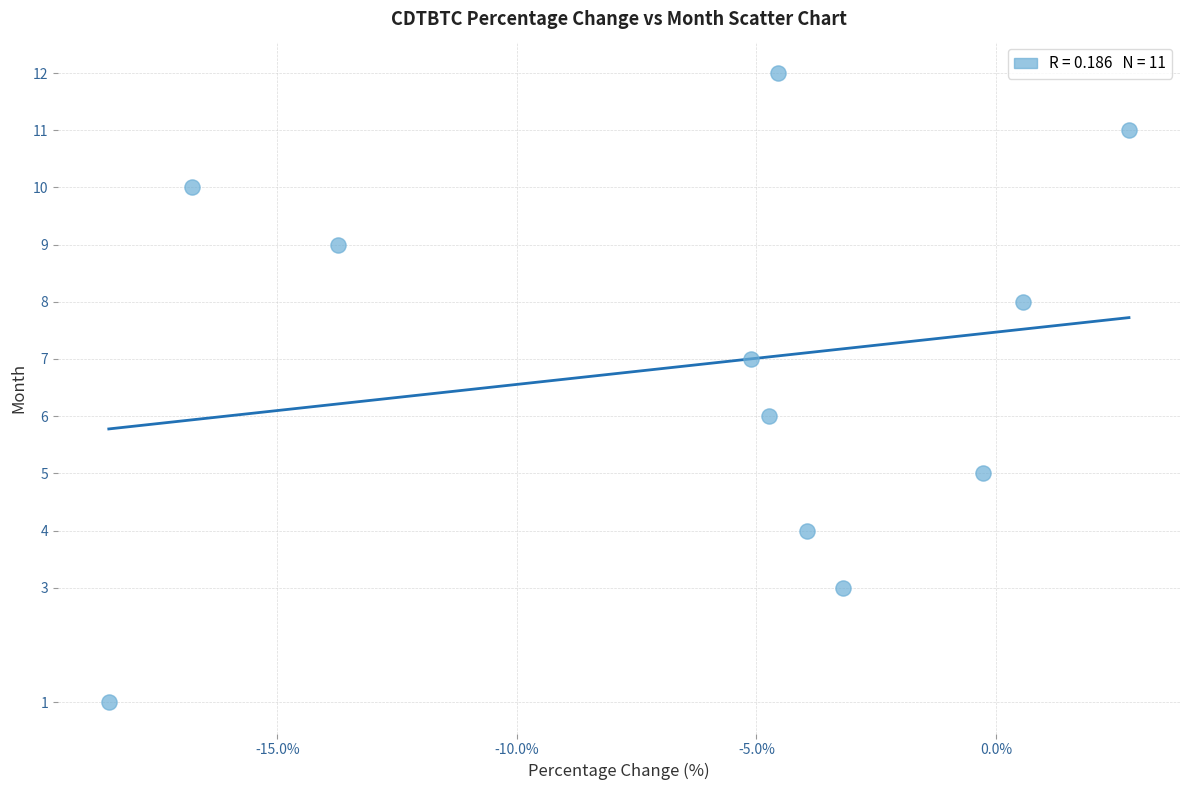

What is the range of Y values (max minus min)?

11